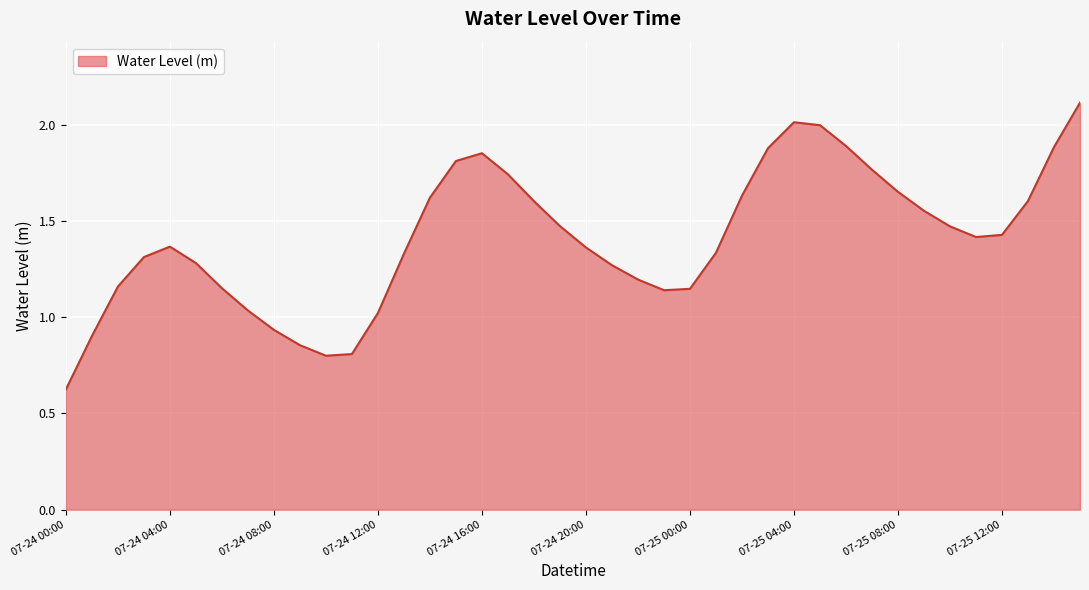

Does the chart display data point markers on the line(s)?

No